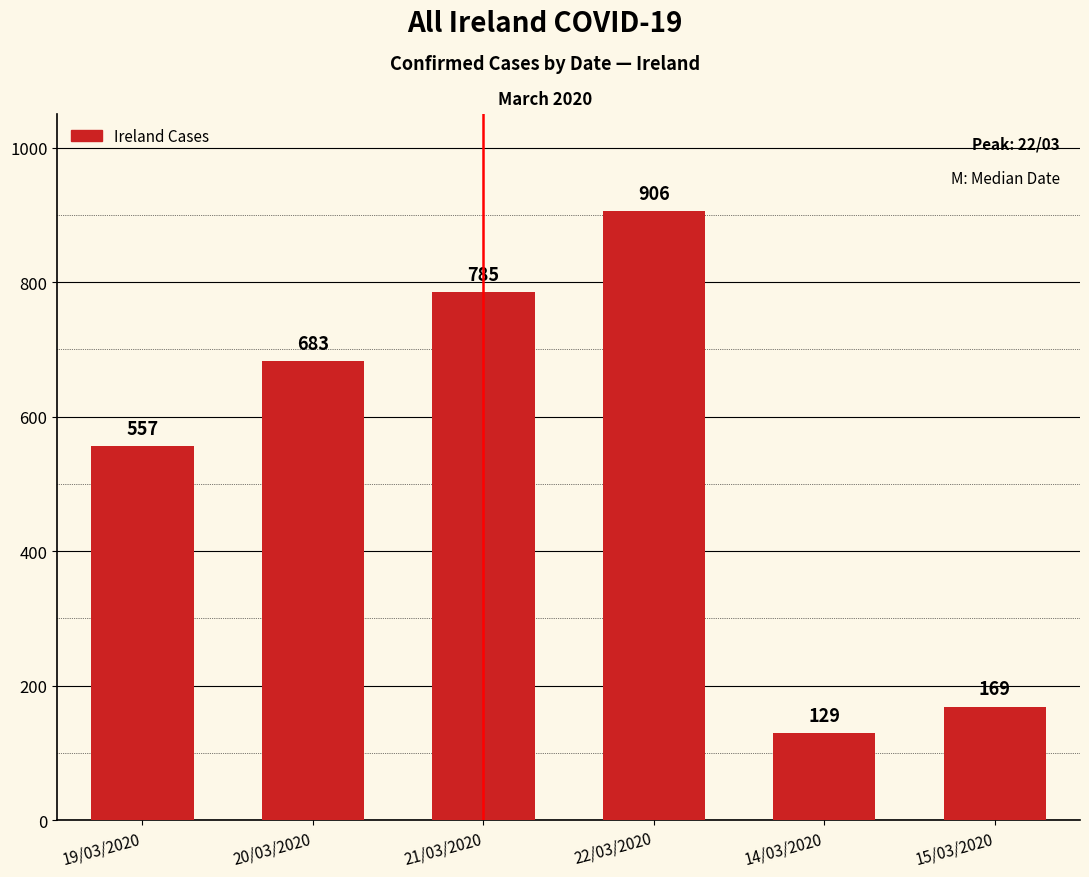

Are the bars grouped side by side (vs. stacked)?

No